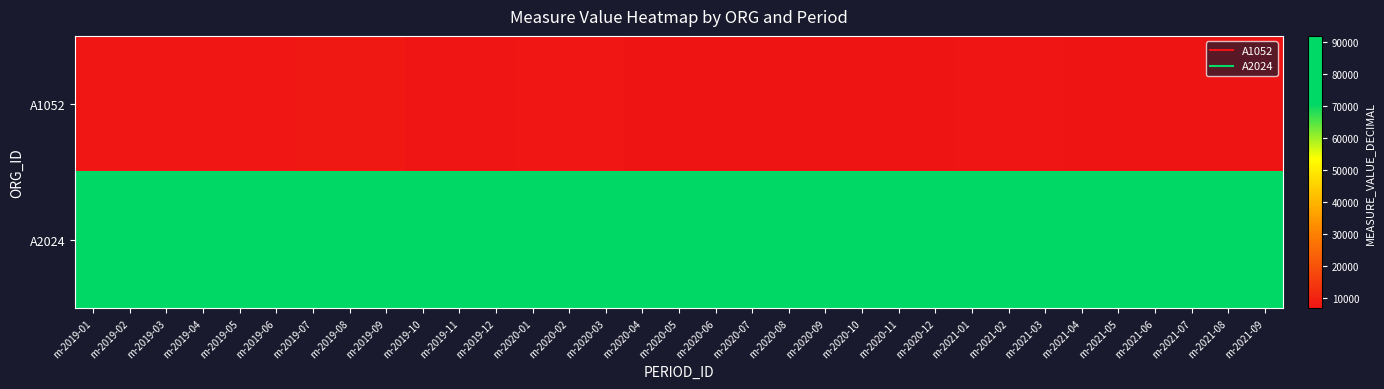

Which has a higher value, m-2019-08 or m-2020-09?

m-2019-08